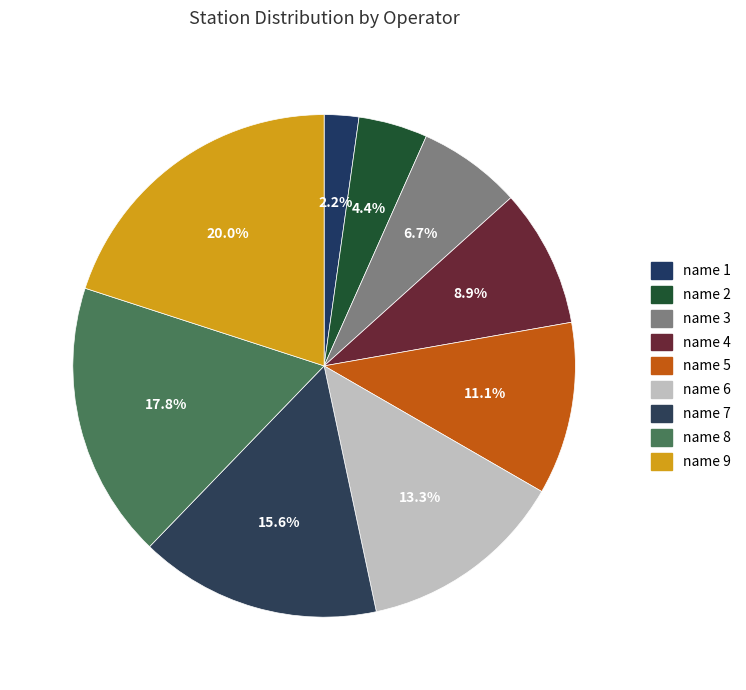

Is name 1 the majority of the pie?

No